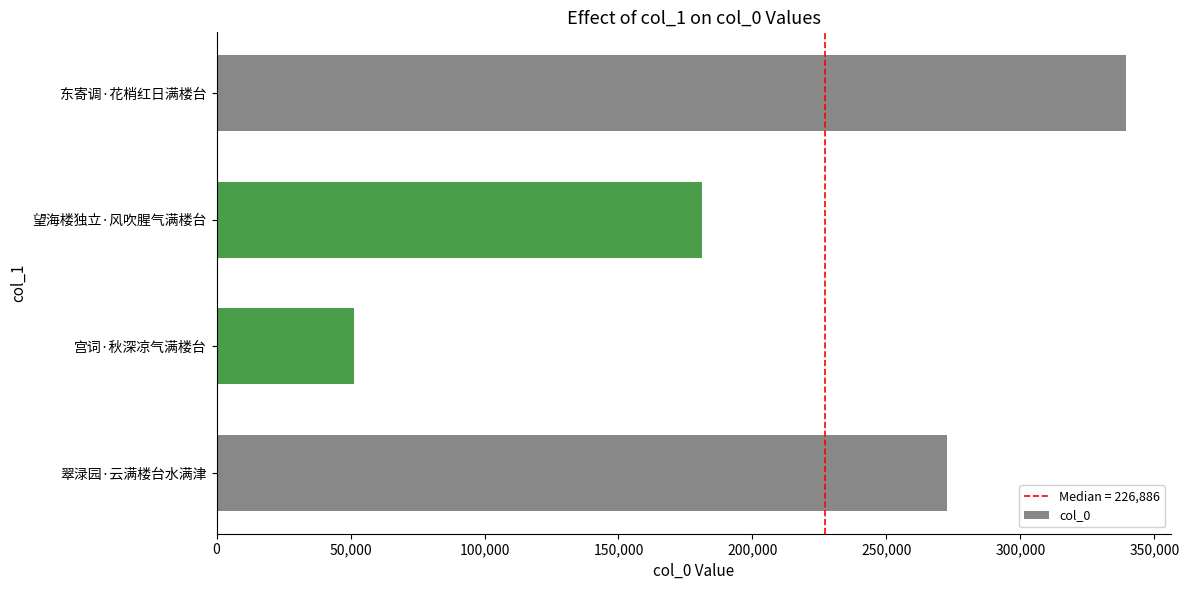

List the labels in order of value, smallest first.

宫词·秋深凉气满楼台, 望海楼独立·风吹腥气满楼台, 翠渌园·云满楼台水满津, 东寄调·花梢红日满楼台